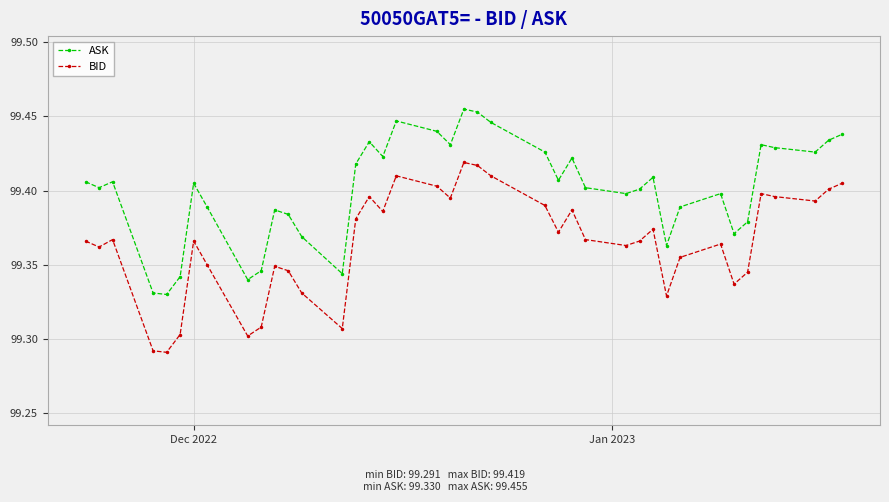

At how many categories does at least one series exceed 99?

40